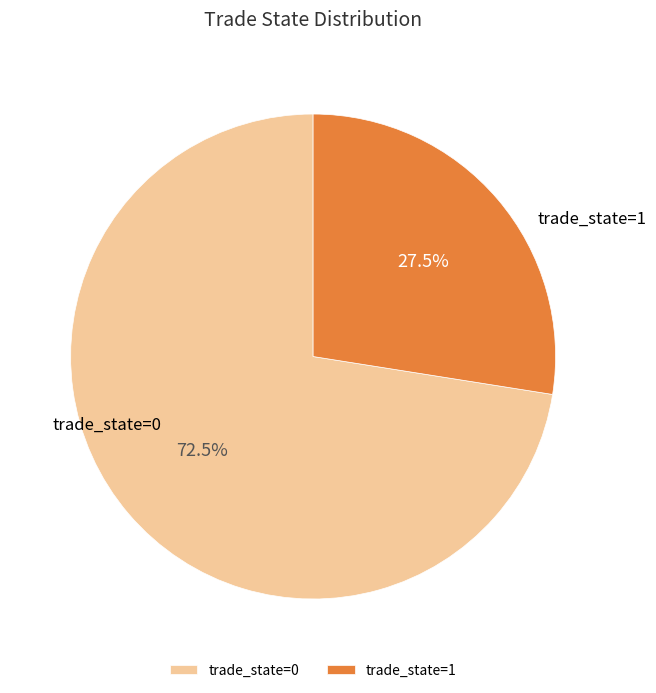

Which has a higher value, trade_state=0 or trade_state=1?

trade_state=0